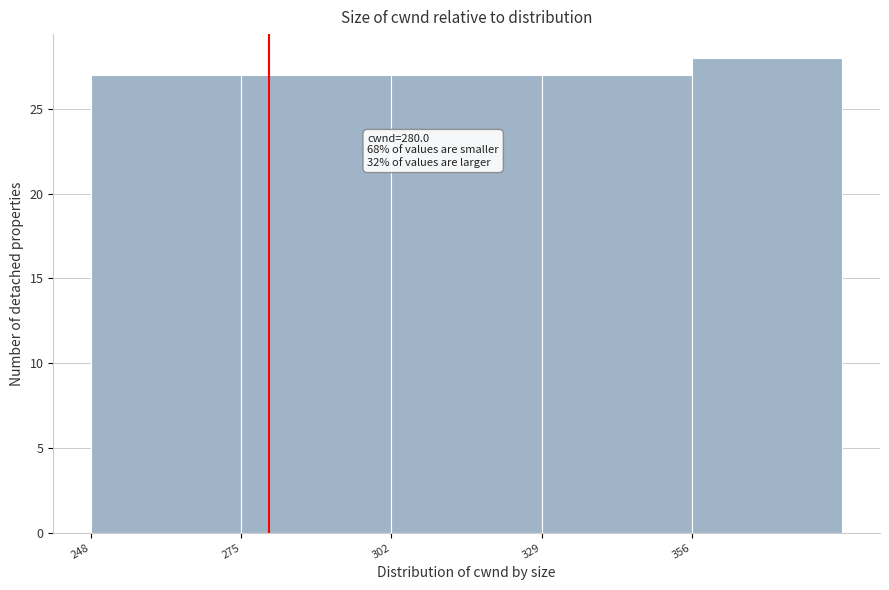

Over which range of the x-axis is the bar tallest?

356 to 383